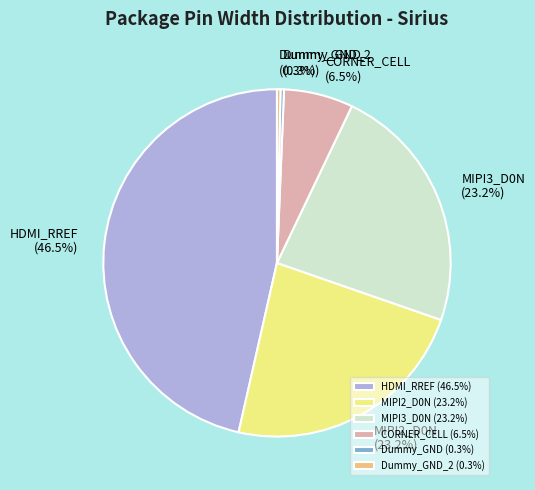

Approximately how many times larger is the value at MIPI3_D0N compared to CORNER_CELL?

3.6